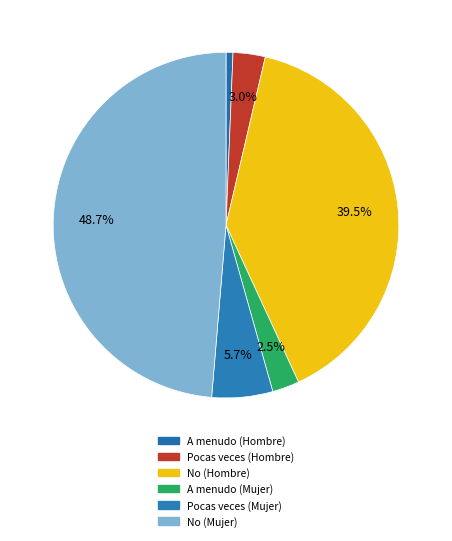

What is the ratio of the value at A menudo (Mujer) to the value at Pocas veces (Mujer)?

0.4